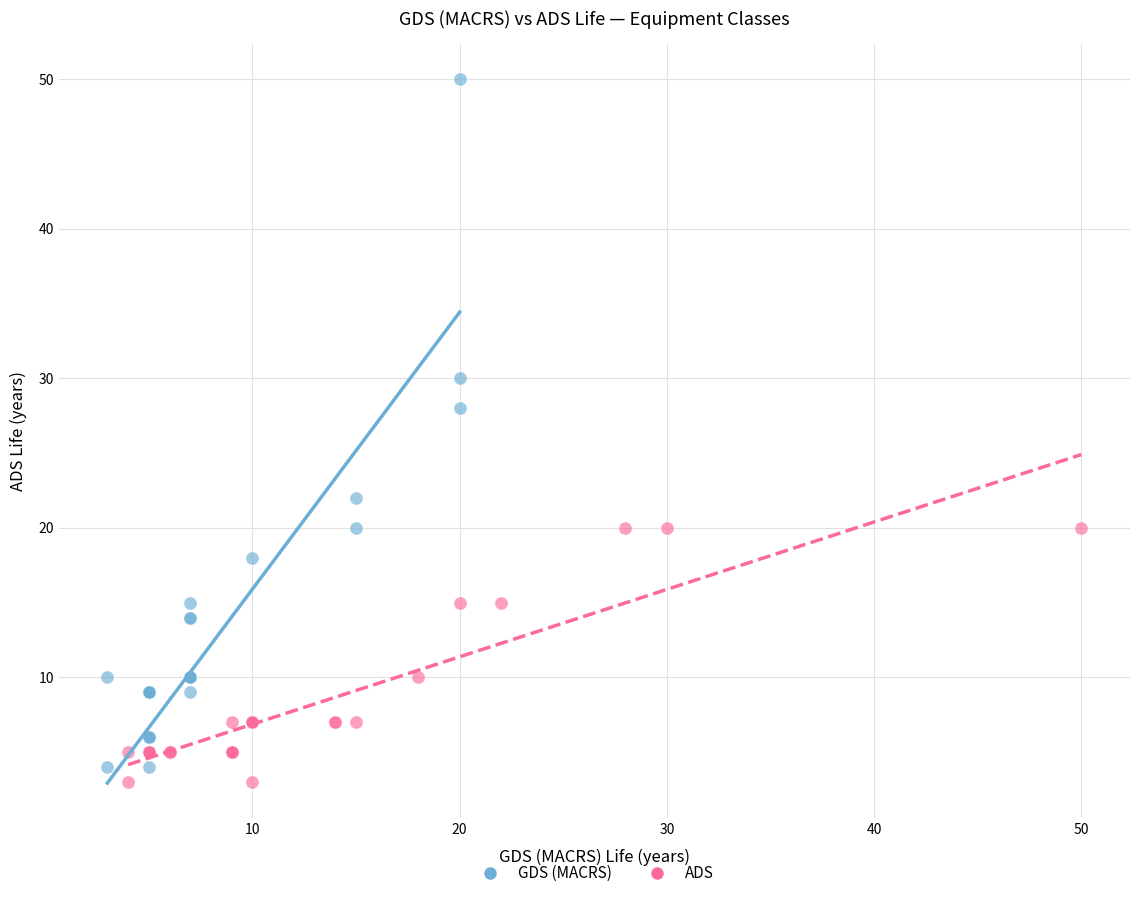

Which series contains the highest Y value?

GDS (MACRS)